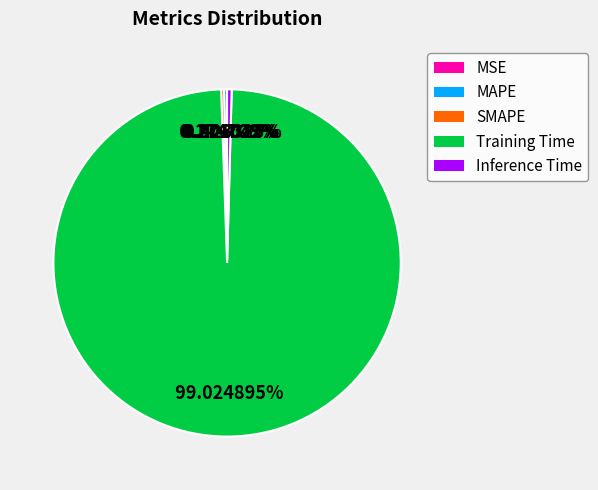

Which category has the biggest portion of the pie?

Training Time